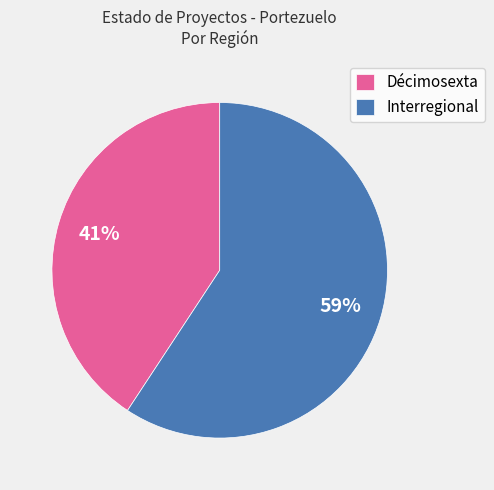

Rank the categories by value from lowest to highest.

Décimosexta, Interregional